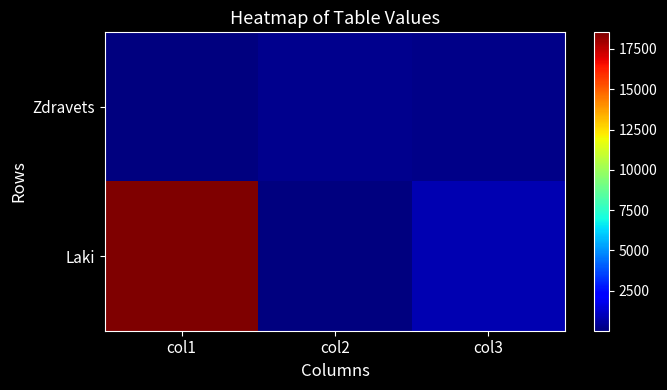

Which series has the widest spread of values?

Laki